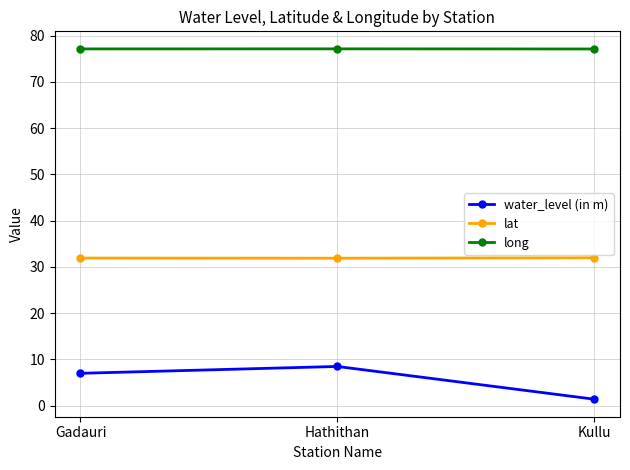

How many values in the water_level (in m) series are below 6?

1